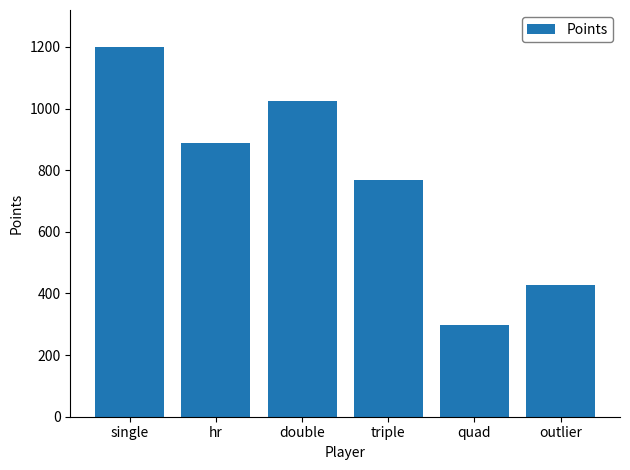

What is the sum of the values at quad and triple?

1065